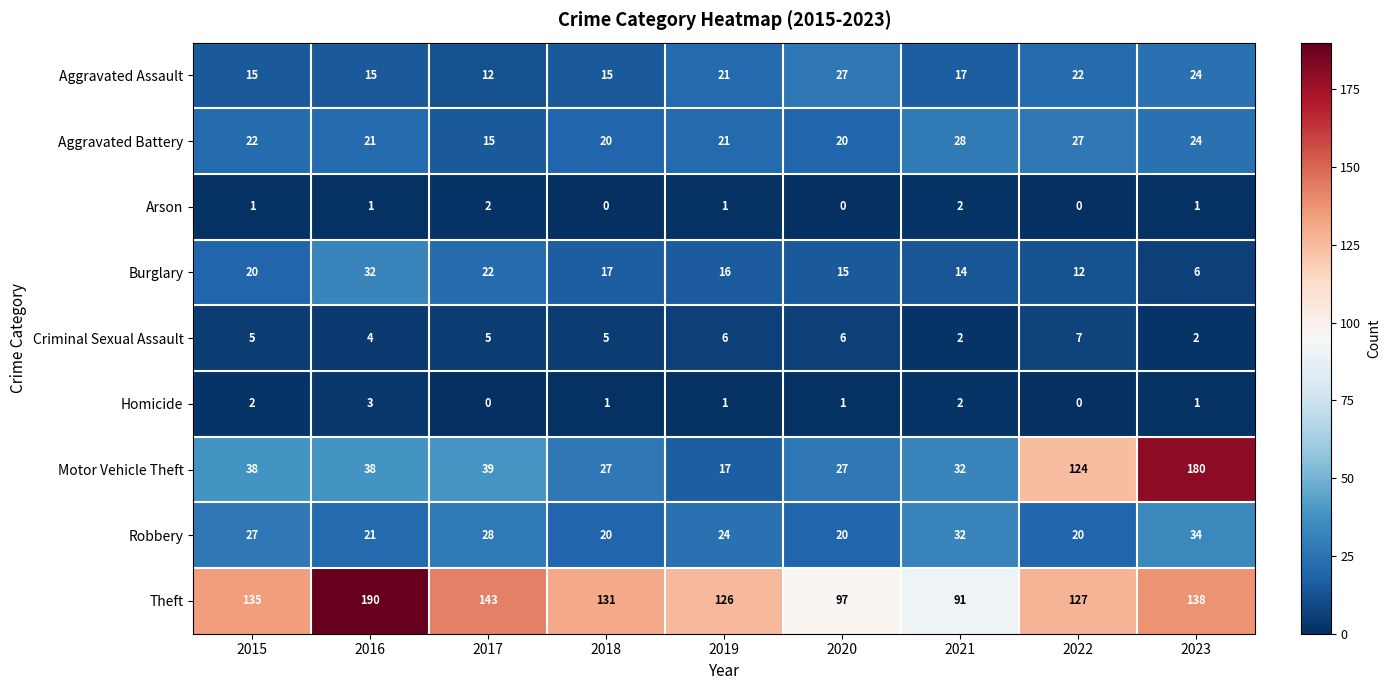

At which label is Robbery closest to 27?

2015